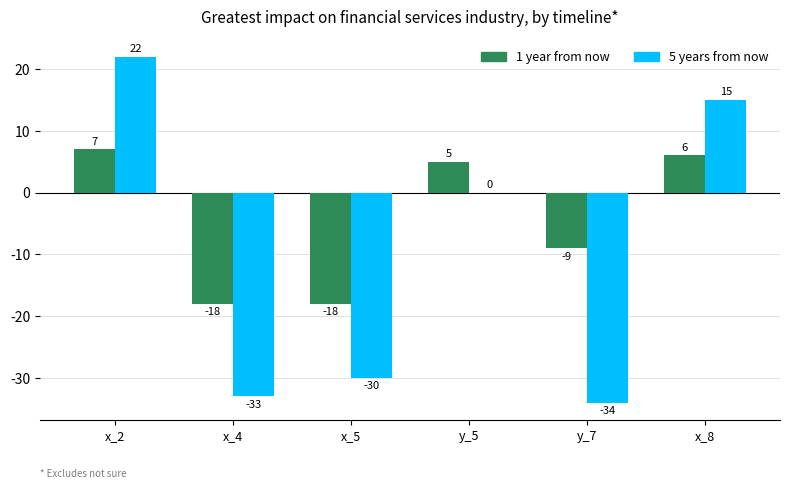

What is the total value across all series at x_8?

21